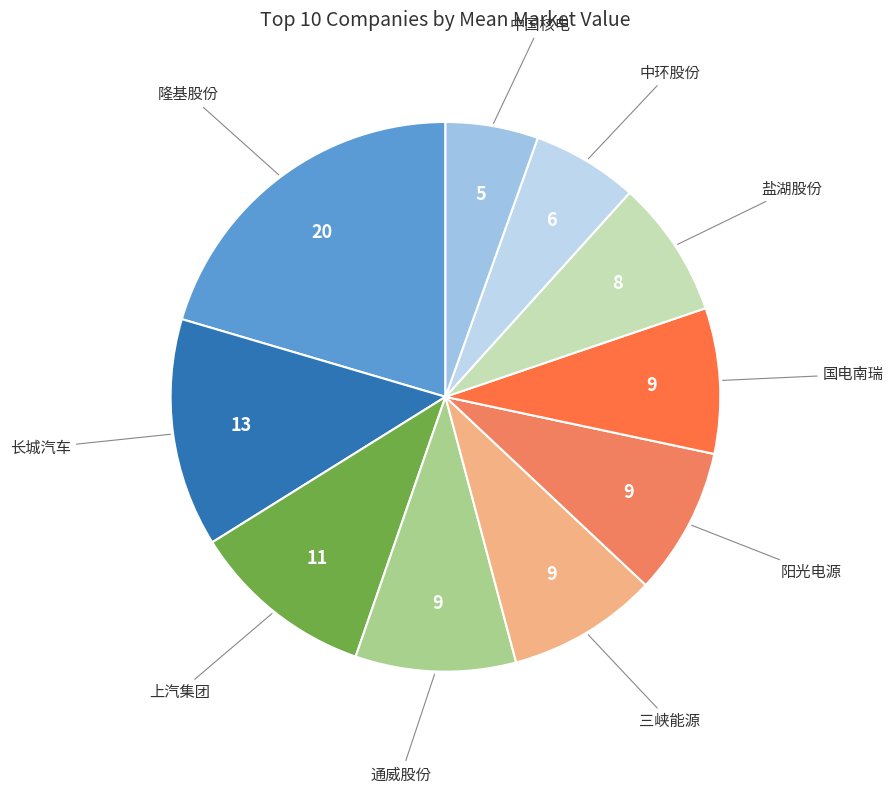

The 中环股份 slice represents 6% of the pie. True or false?

True